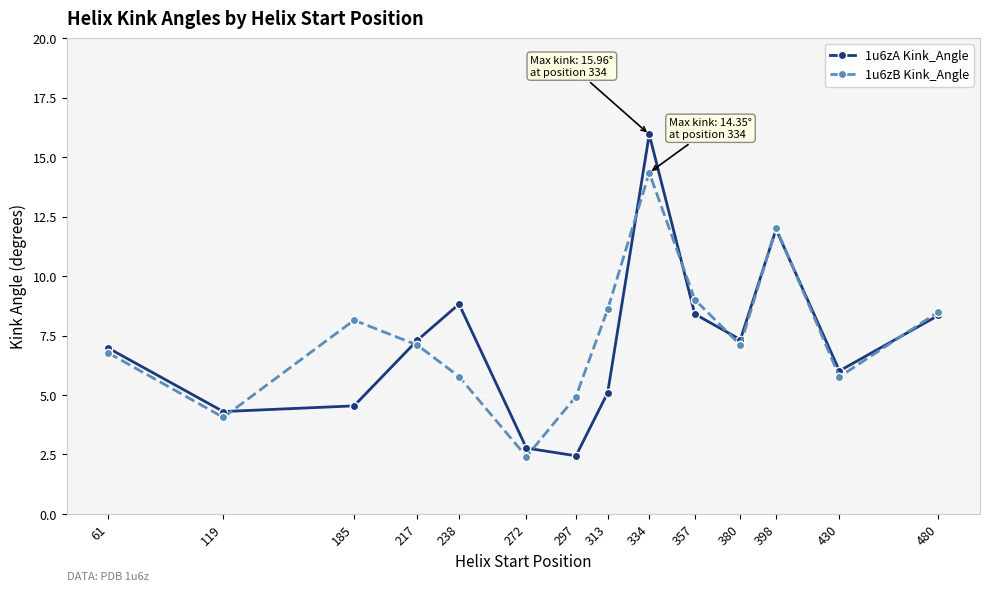

Reading left to right, list all the values displayed in this chart.

1u6zA Kink_Angle: 61=7.0	119=4.3	185=4.5	217=7.3	238=8.8	272=2.8	297=2.4	313=5.1	334=16.0	357=8.4	380=7.3	398=12.0	430=6.0	480=8.4
1u6zB Kink_Angle: 61=6.8	119=4.1	185=8.1	217=7.1	238=5.8	272=2.4	297=4.9	313=8.6	334=14.3	357=9.0	380=7.1	398=12.0	430=5.8	480=8.5